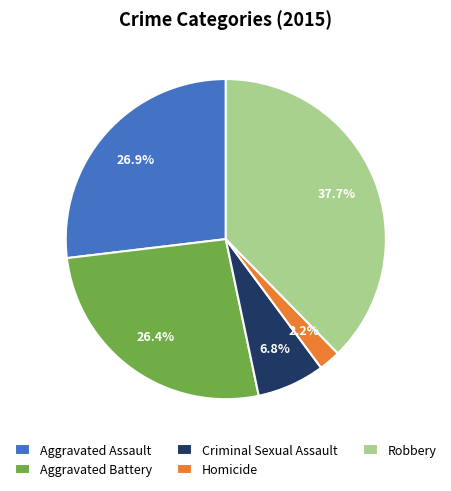

Count the number of slices in the pie.

5